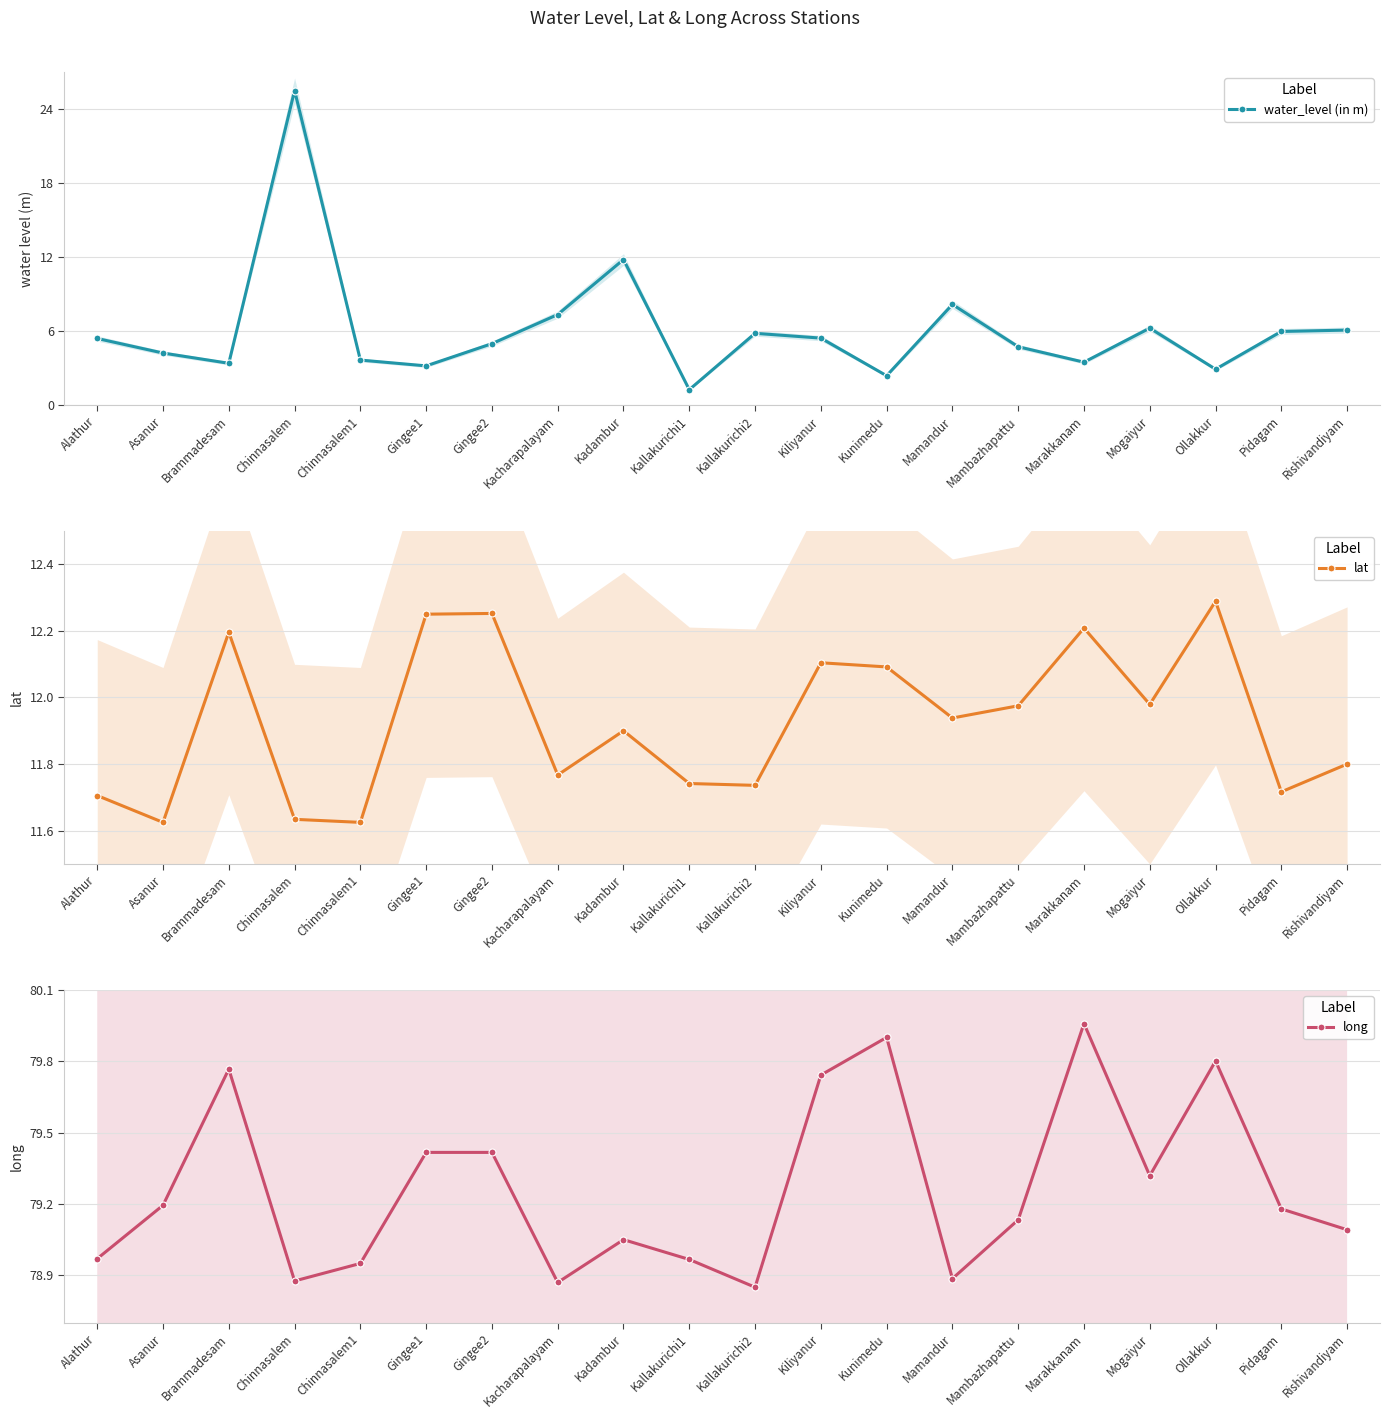

What is the difference between the maximum and minimum values in the lat series?

0.7